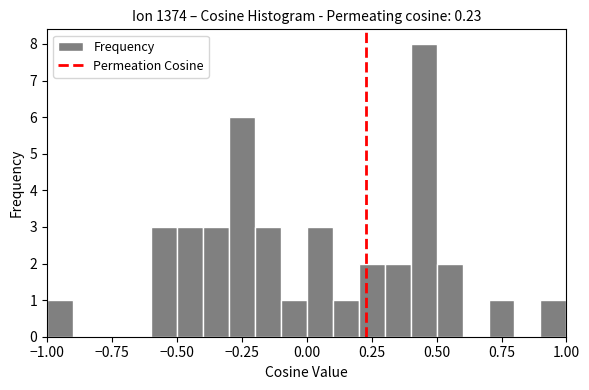

Read against the x-axis, roughly where is the centre of the tallest bar?

0.45